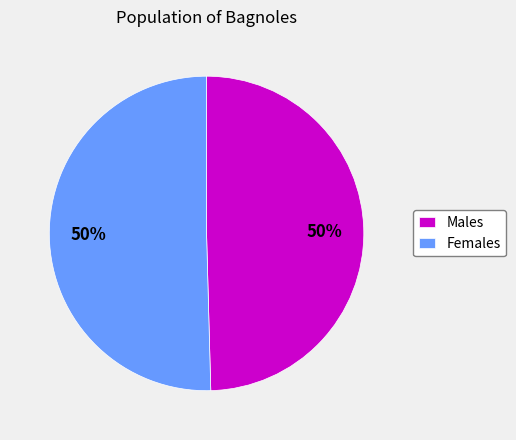

Do Females and Males together represent more than half of the pie?

Yes